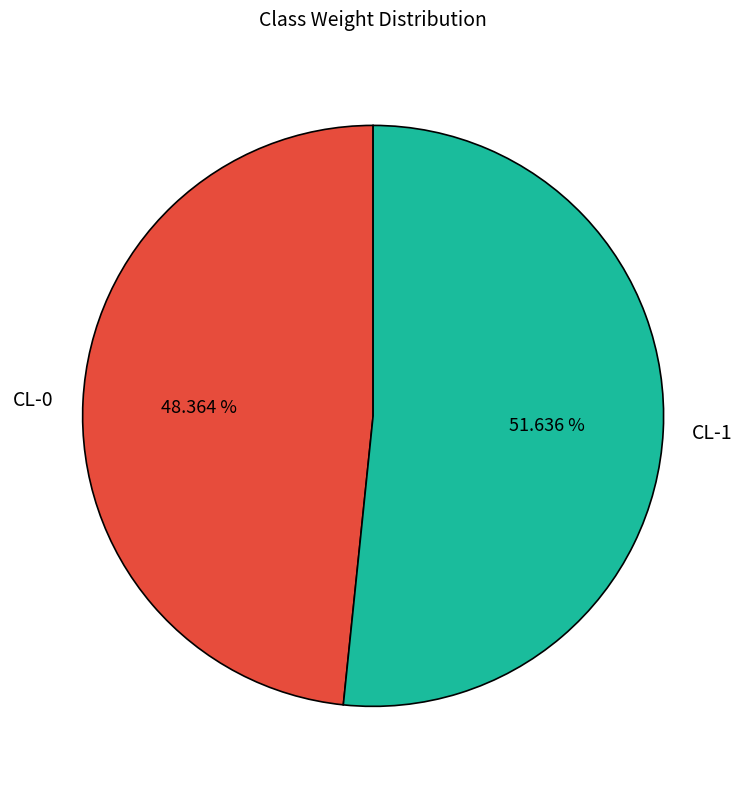

Is it true that CL-0 is 62% of the pie?

False